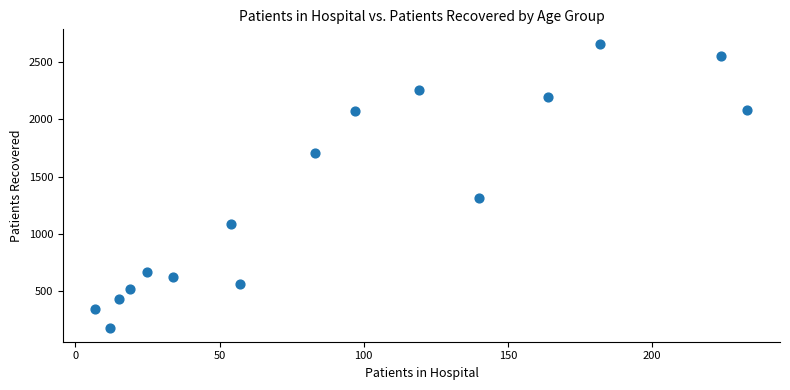

What Y value in the scatter plot is closest to 1422?

1314